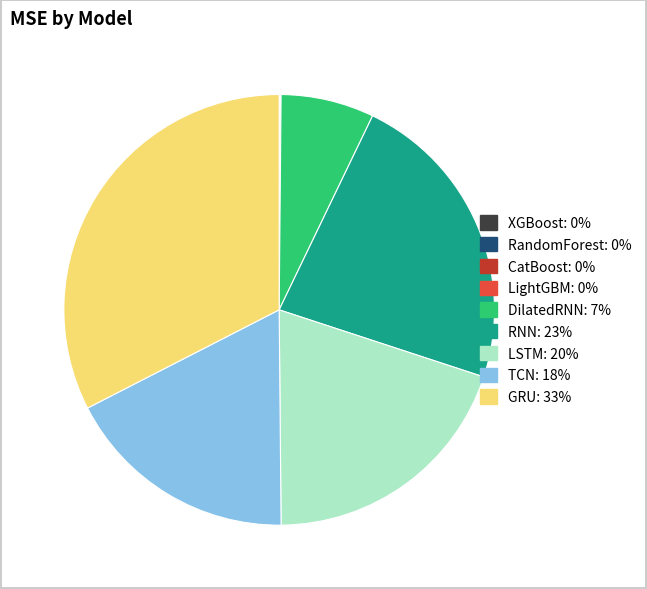

Is it true that GRU is 33% of the pie?

True